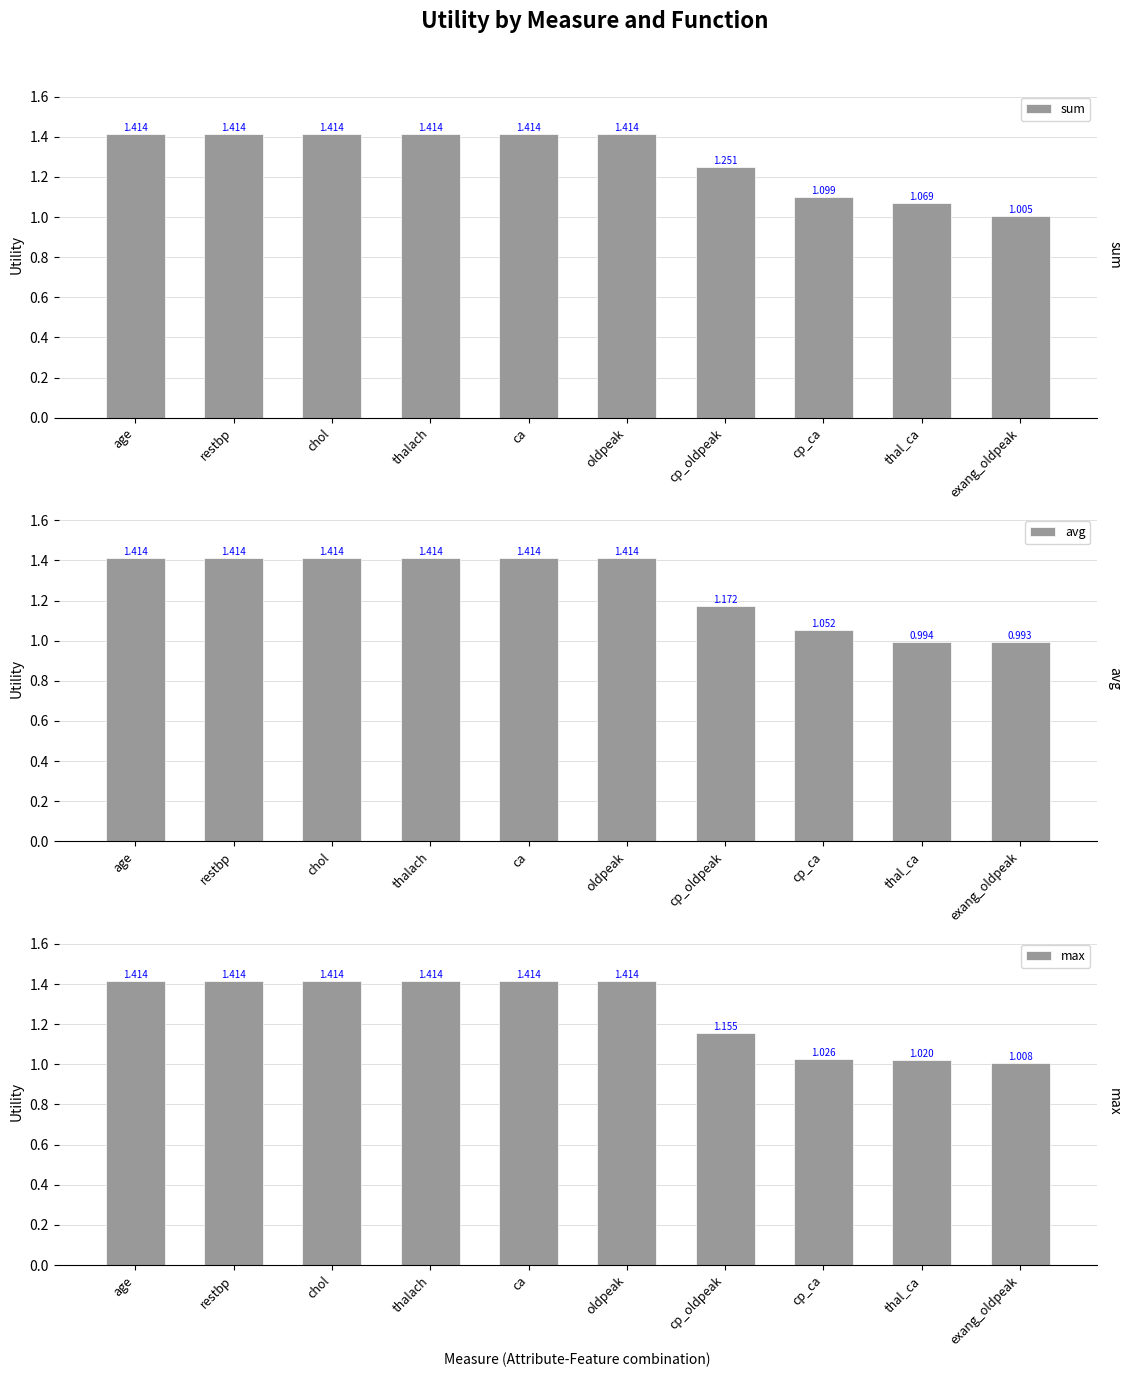

At which label is avg closest to 1?

thal_ca